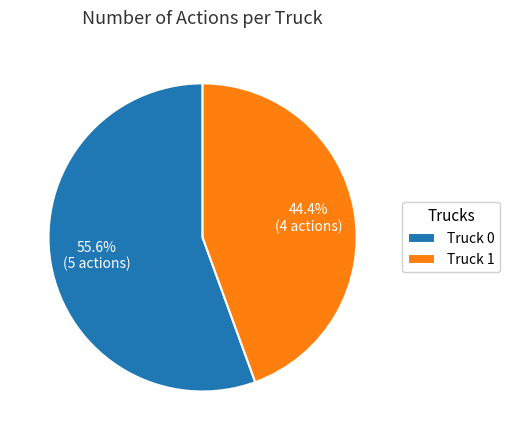

What percentage is the Truck 0 slice, to the nearest percent?

56%